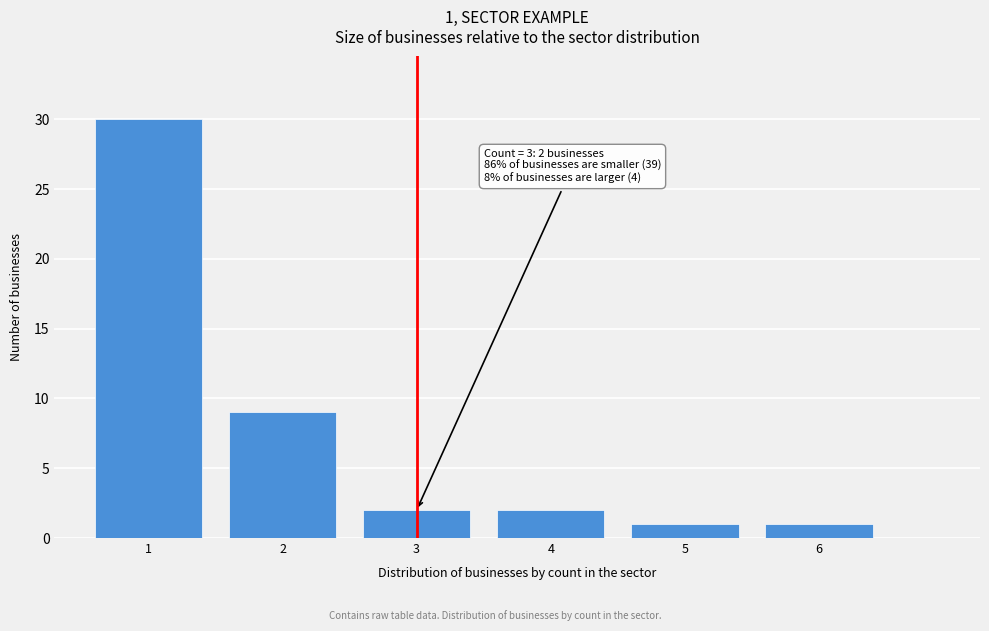

Which range on the x-axis has the tallest bar?

0.5 to 1.5